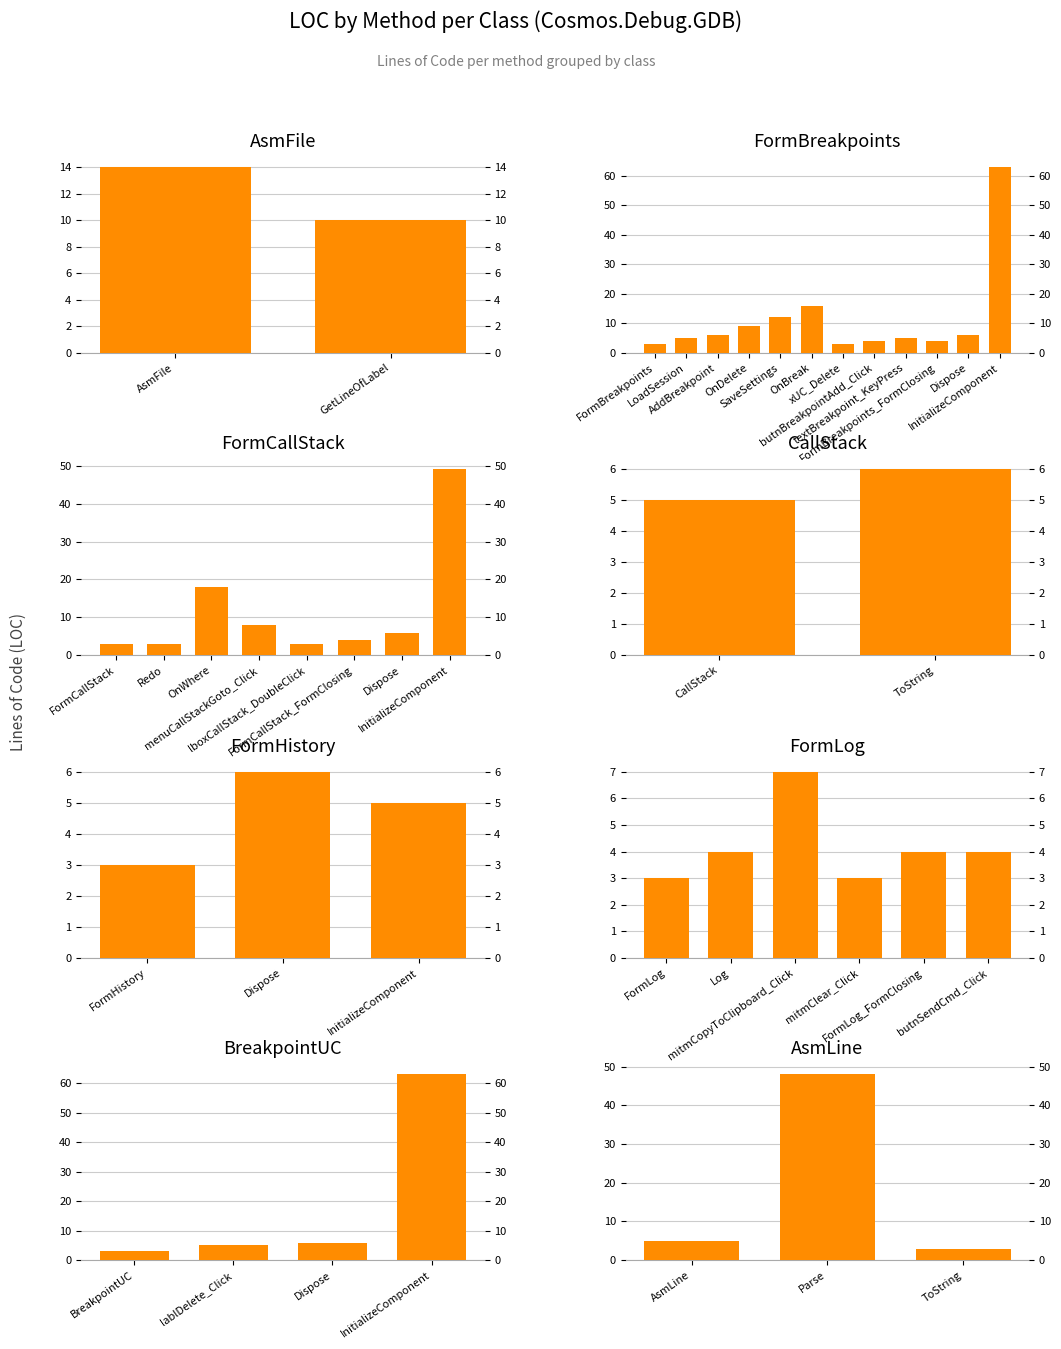

Between ToString and Parse, which is larger?

Parse